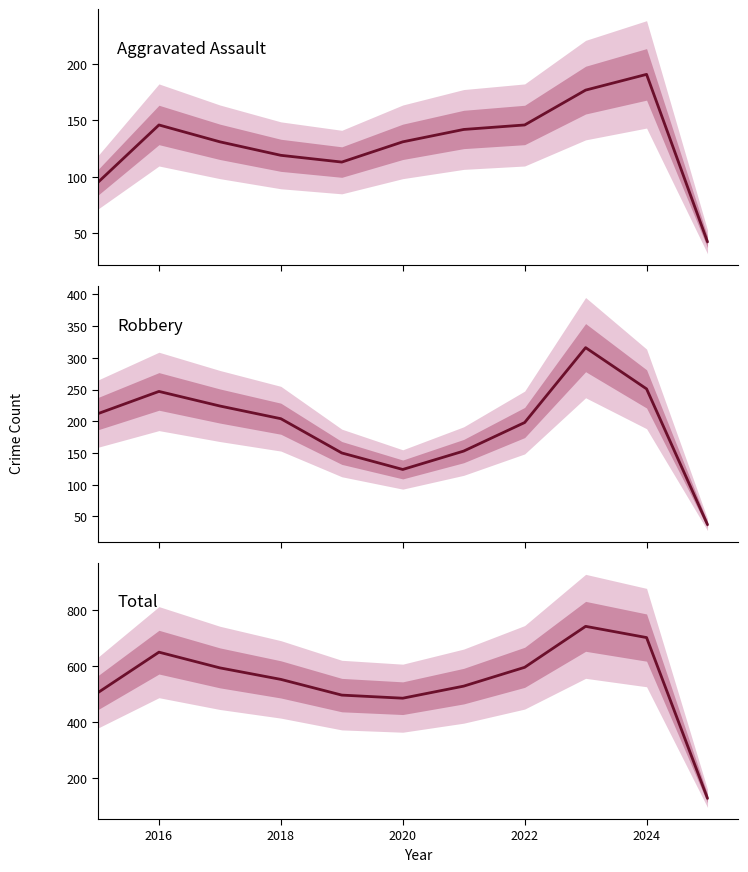

Which series has the widest spread of values?

Total